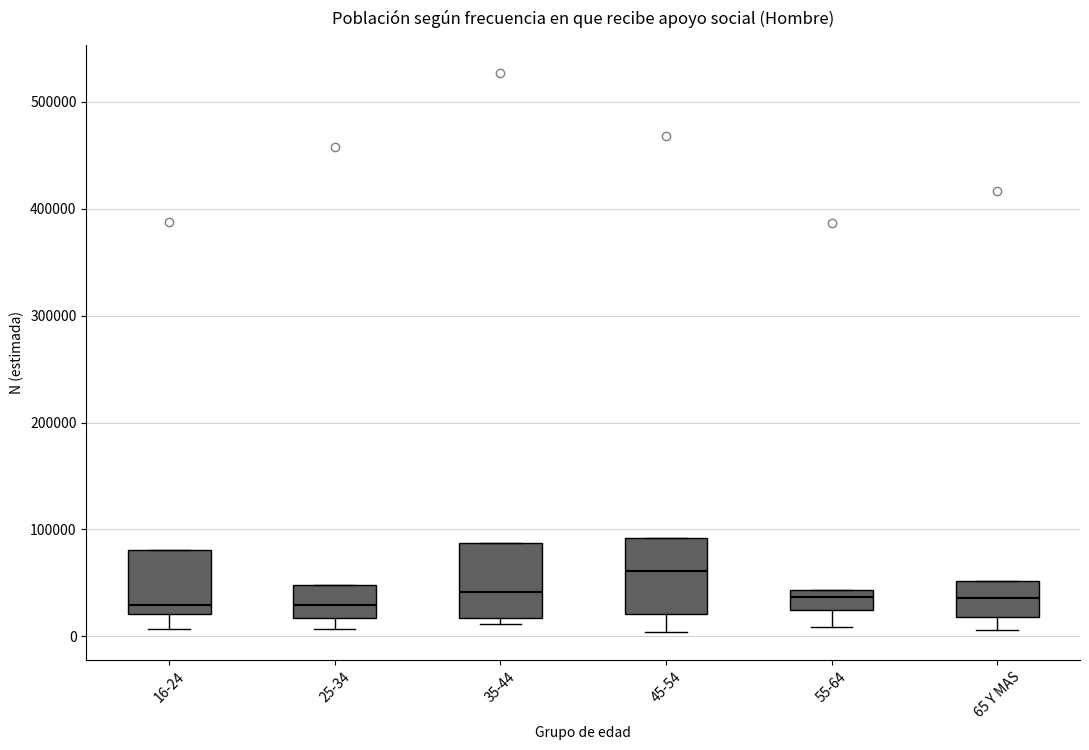

Reading left to right, read every box against the y-axis: the position of its median line, the range the box covers, and the ends of its whiskers. The values are not printed on the chart, so give them approximately, as read against the axis.

16-24: median 30000, box 20000 to 80000, whiskers 10000 to 80000
25-34: median 30000, box 20000 to 50000, whiskers 10000 to 50000
35-44: median 40000, box 20000 to 90000, whiskers 10000 to 90000
45-54: median 60000, box 20000 to 90000, whiskers 0 to 90000
55-64: median 40000 (just below the box's upper edge), box 20000 to 40000, whiskers 10000 to 40000
65 Y MAS: median 40000, box 20000 to 50000, whiskers 10000 to 50000